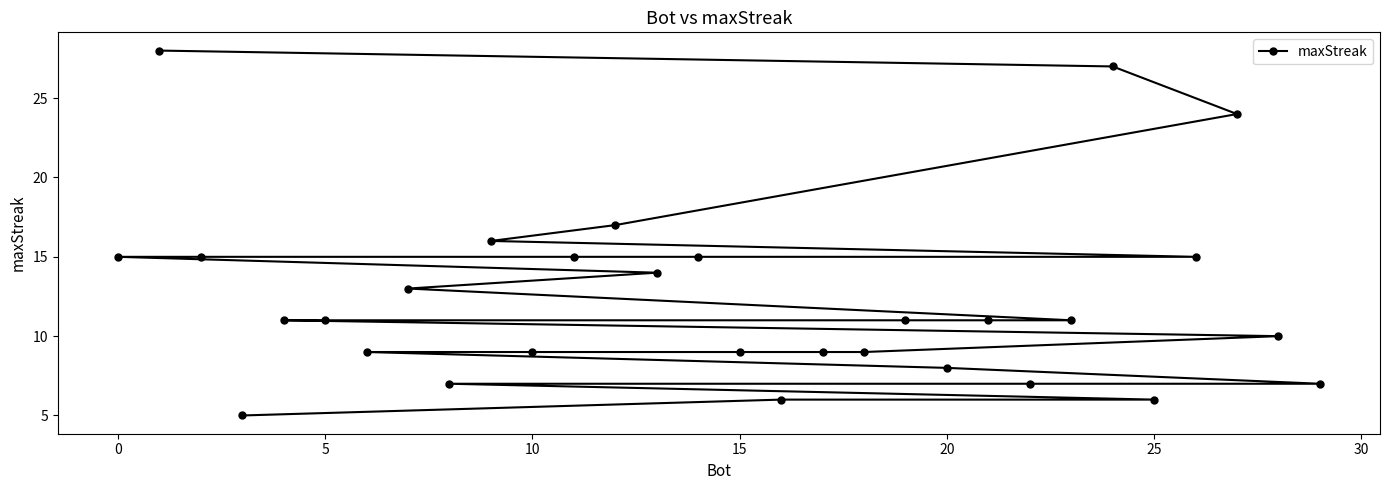

What is the difference between the maximum and minimum values?

23